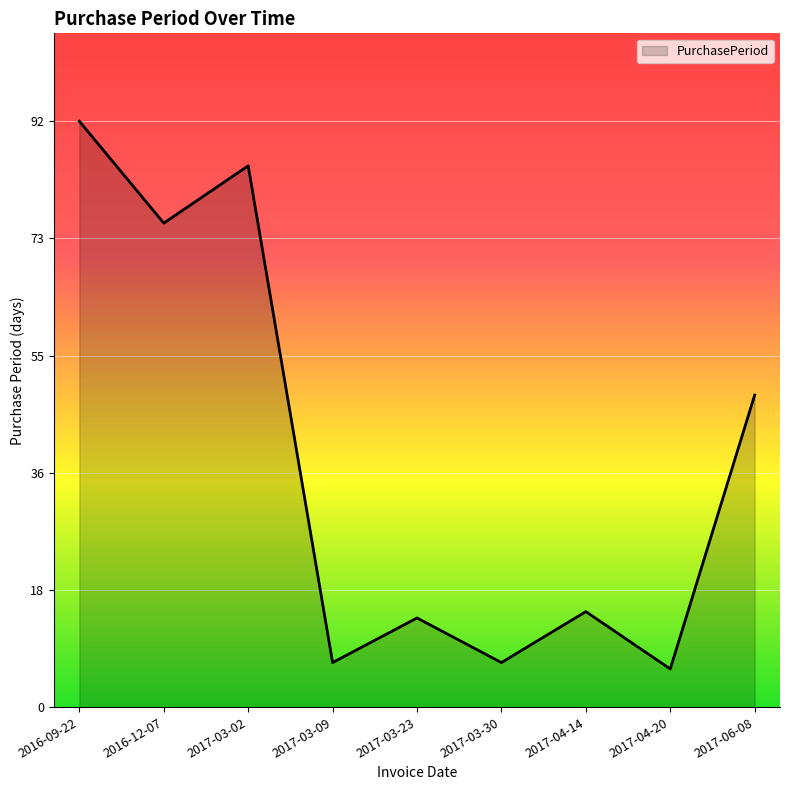

Approximately how many times larger is the value at 2017-03-09 compared to 2017-03-23?

0.5